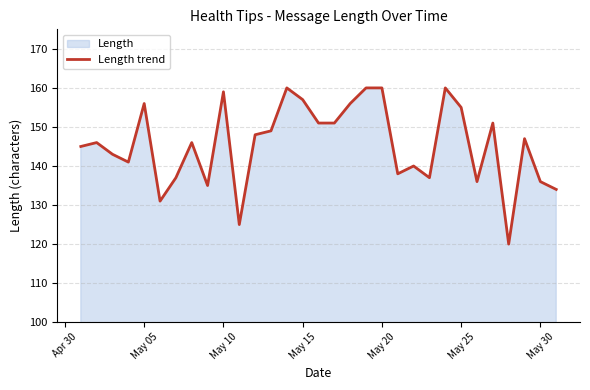

What is the minimum value shown in the chart?

120